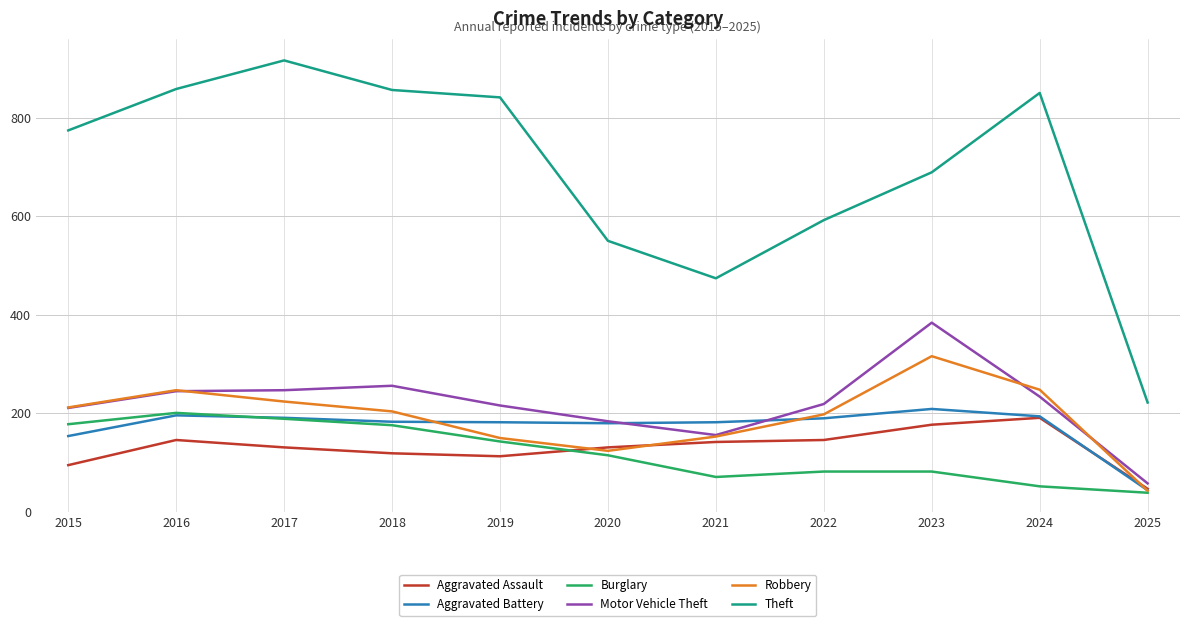

At which label does Robbery first exceed 204?

2015